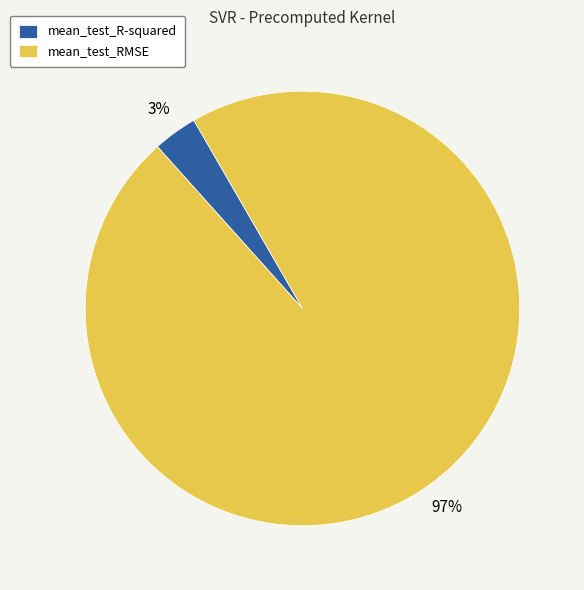

The mean_test_RMSE slice represents 97% of the pie. True or false?

True